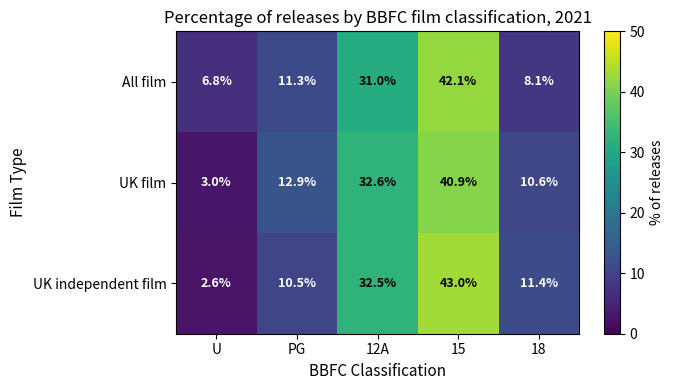

What is the lowest value of the All film series?

6.8